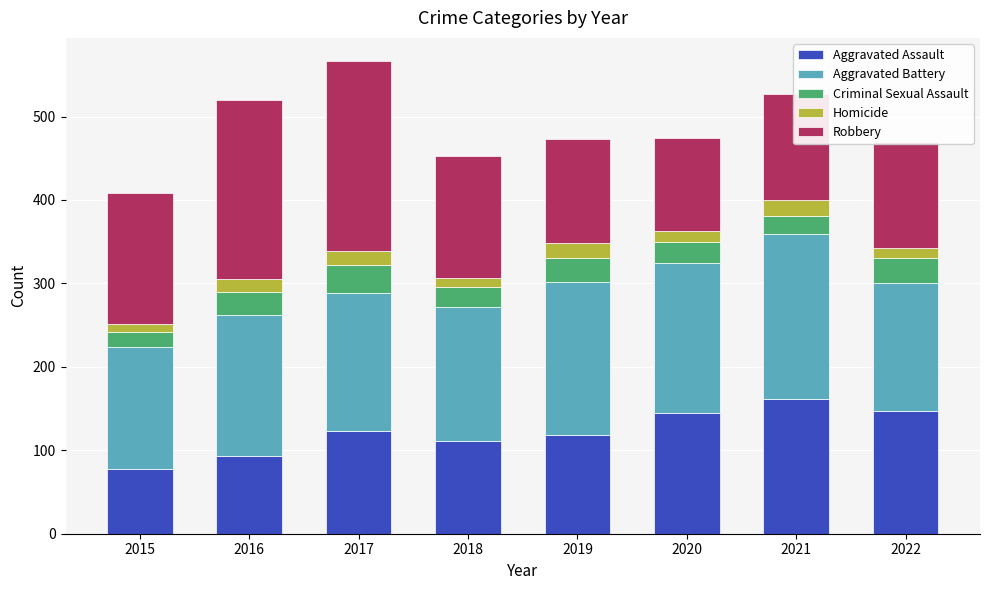

What is the total value across all series at 2020?

474